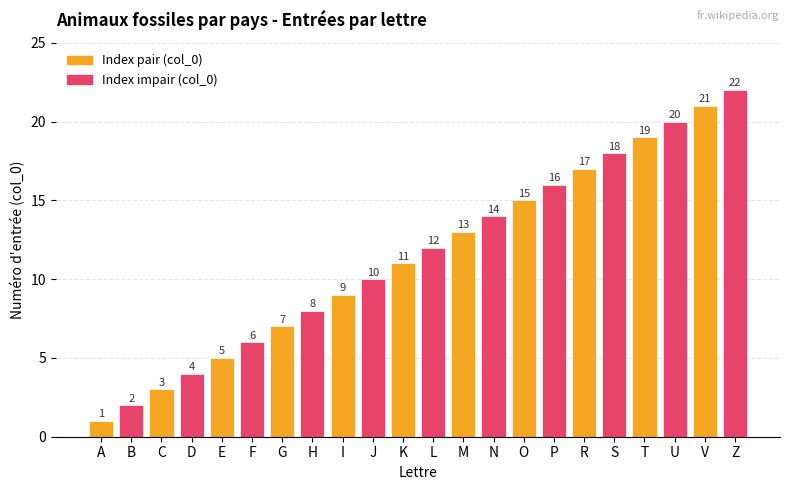

Is it true that the value at A is 1?

True